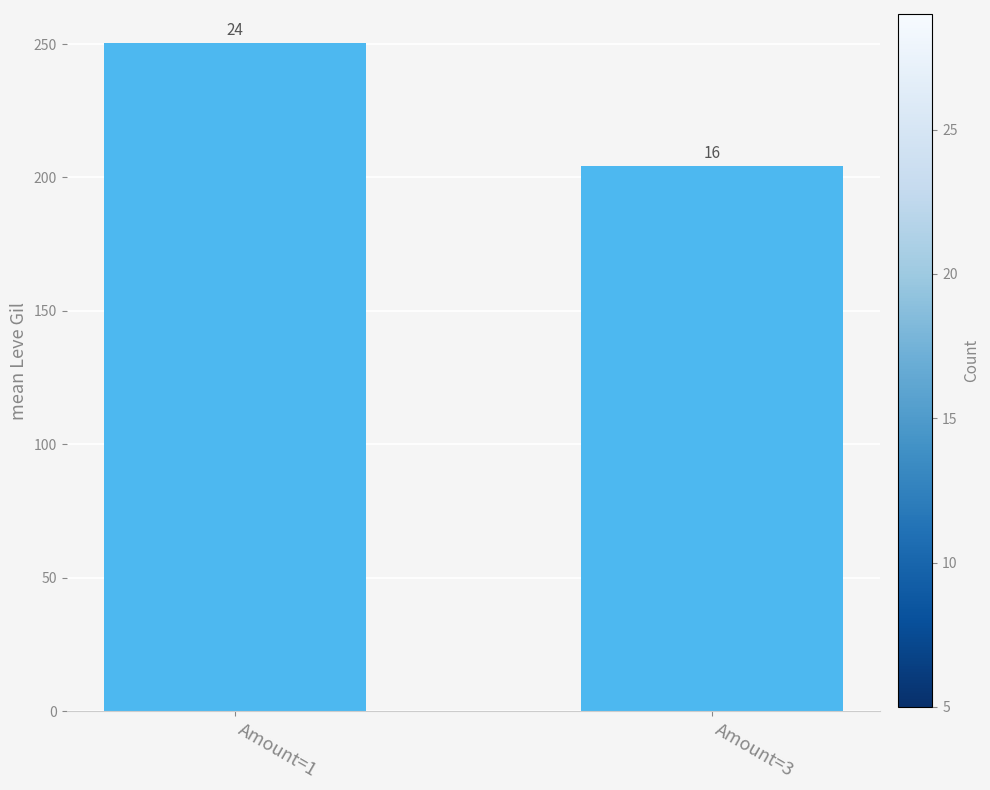

The value at Amount=1 is 250.2. True or false?

True